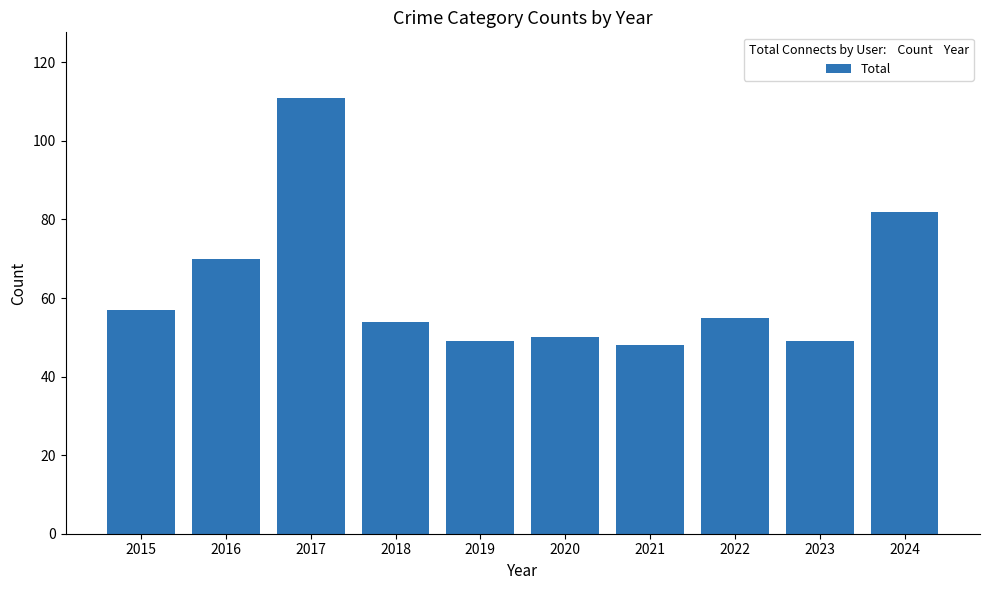

At which label is the value closest to 79?

2024